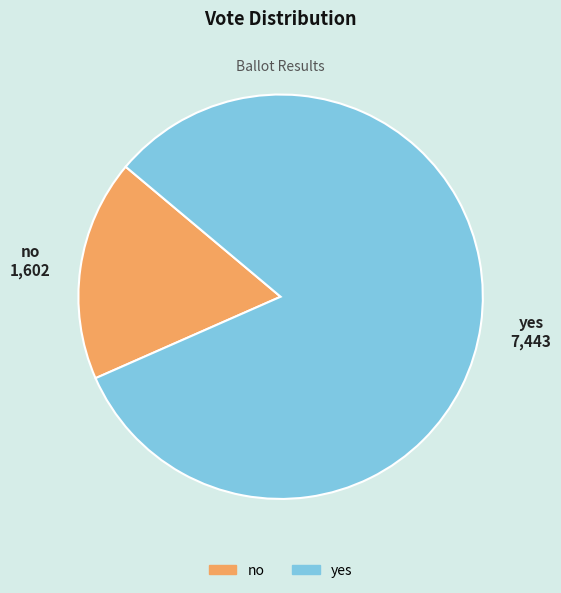

Does any single category account for the majority?

Yes